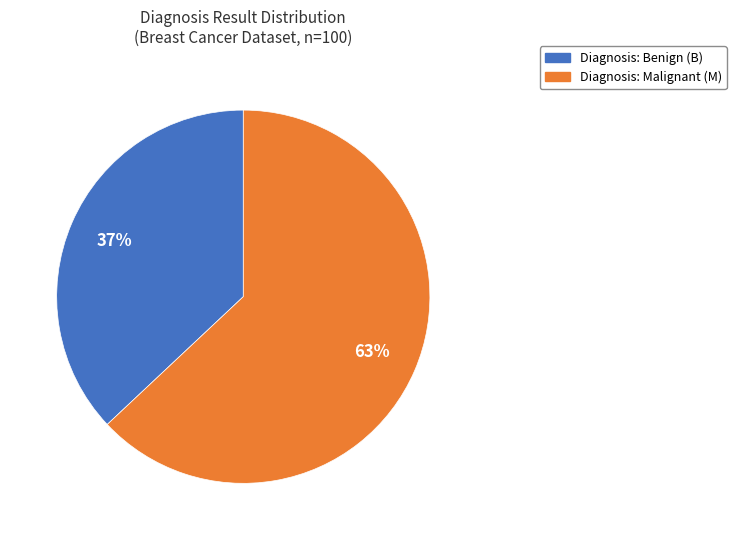

To the nearest percent, what is the difference between the largest and smallest slice percentages?

26%